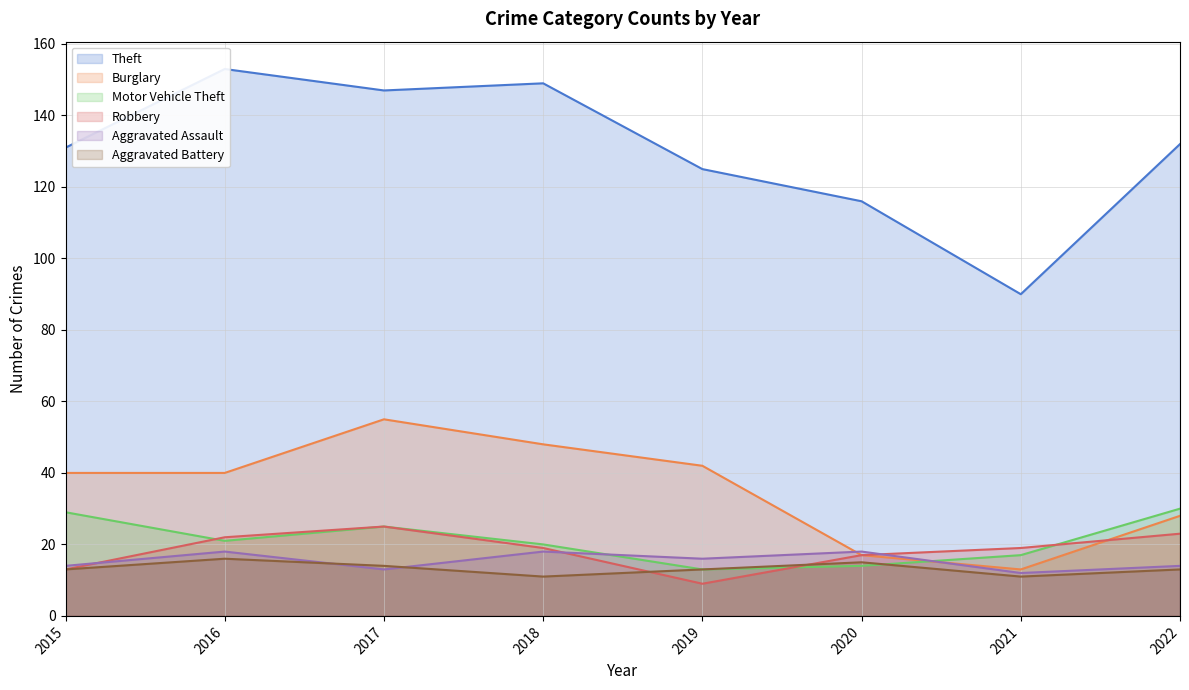

True or false: Robbery and Theft cross at least once.

False